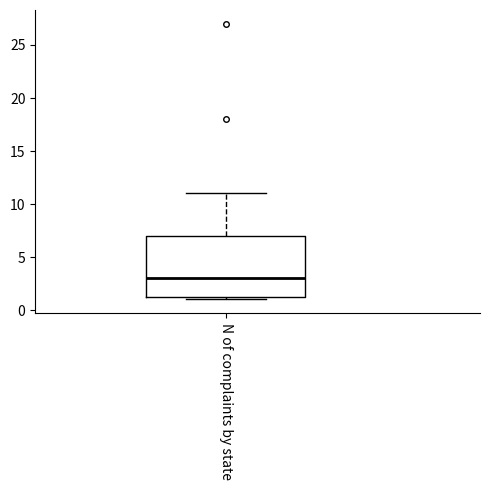

Transcribe this box plot: give where the median line is, the range the box spans, and where the two whiskers end, as read against the y-axis. The values are not printed on the chart, so give them approximately, as read against the axis.

median 3.0, box 1.5 to 7.0, whiskers 1.0 to 11.0